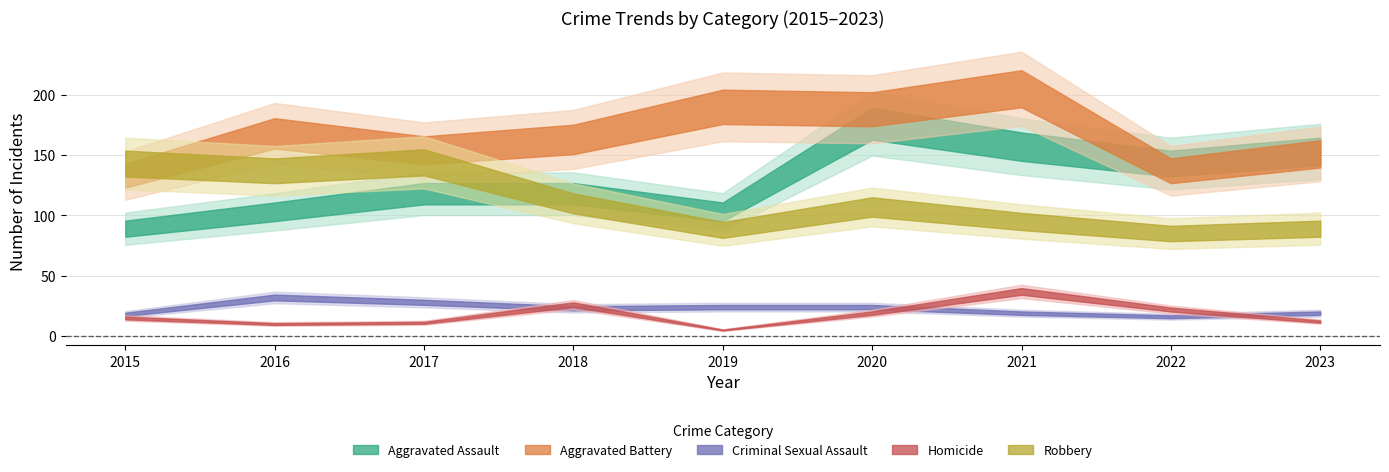

What is the difference between the maximum and minimum values in the Homicide series?

32